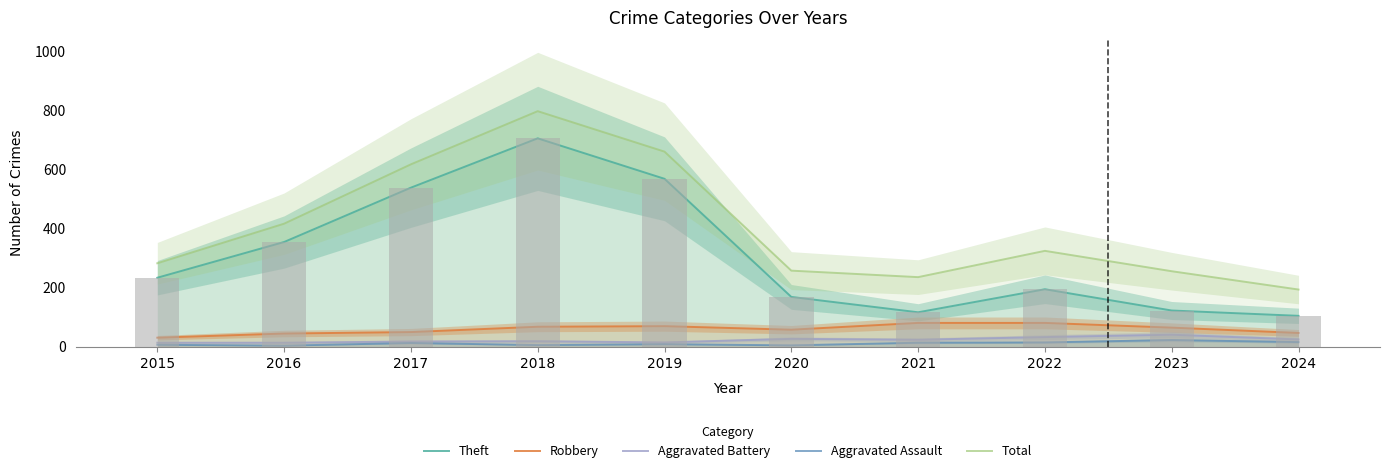

Reading left to right, what are all the values shown in this chart?

Theft: 233	354	538	705	568	168	116	194	122	104
Robbery: 30	44	49	67	69	57	80	80	64	46
Aggravated Battery: 13	13	17	18	14	26	23	32	40	24
Aggravated Assault: 6	3	12	5	8	4	13	14	22	15
Total: 282	416	617	797	660	257	235	324	255	193